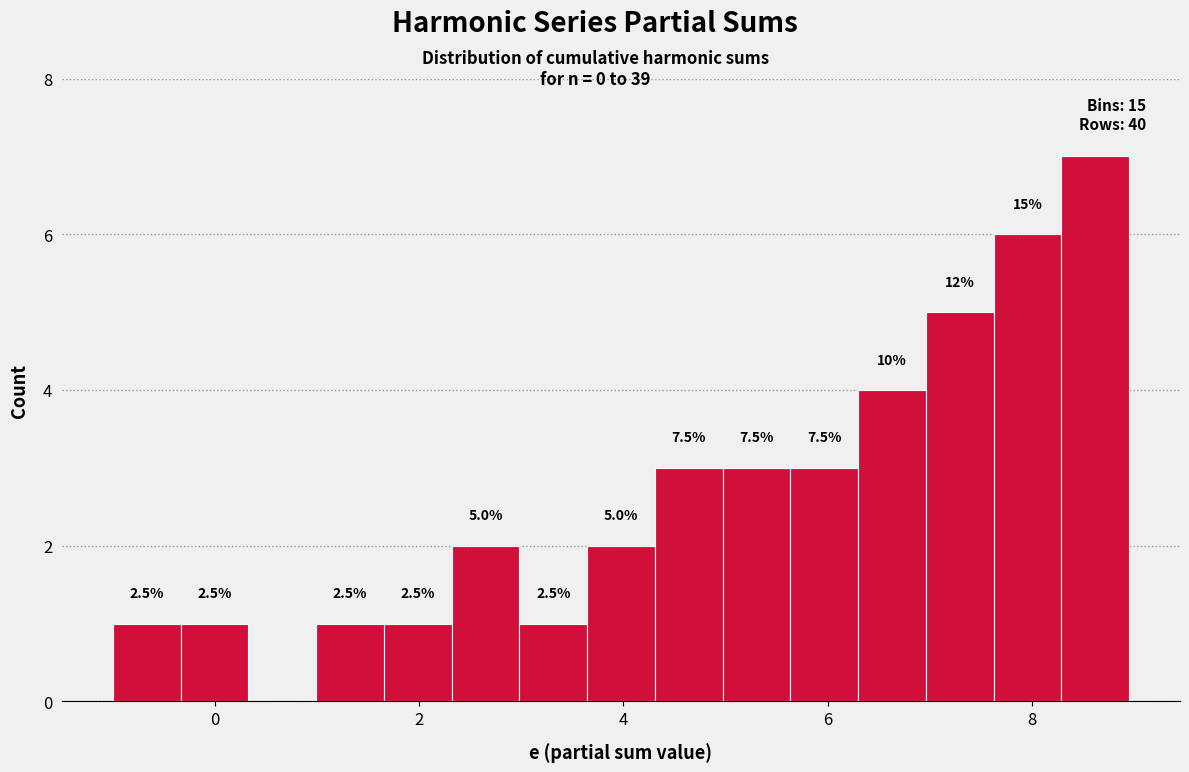

Read against the x-axis, roughly where is the centre of the tallest bar?

8.6